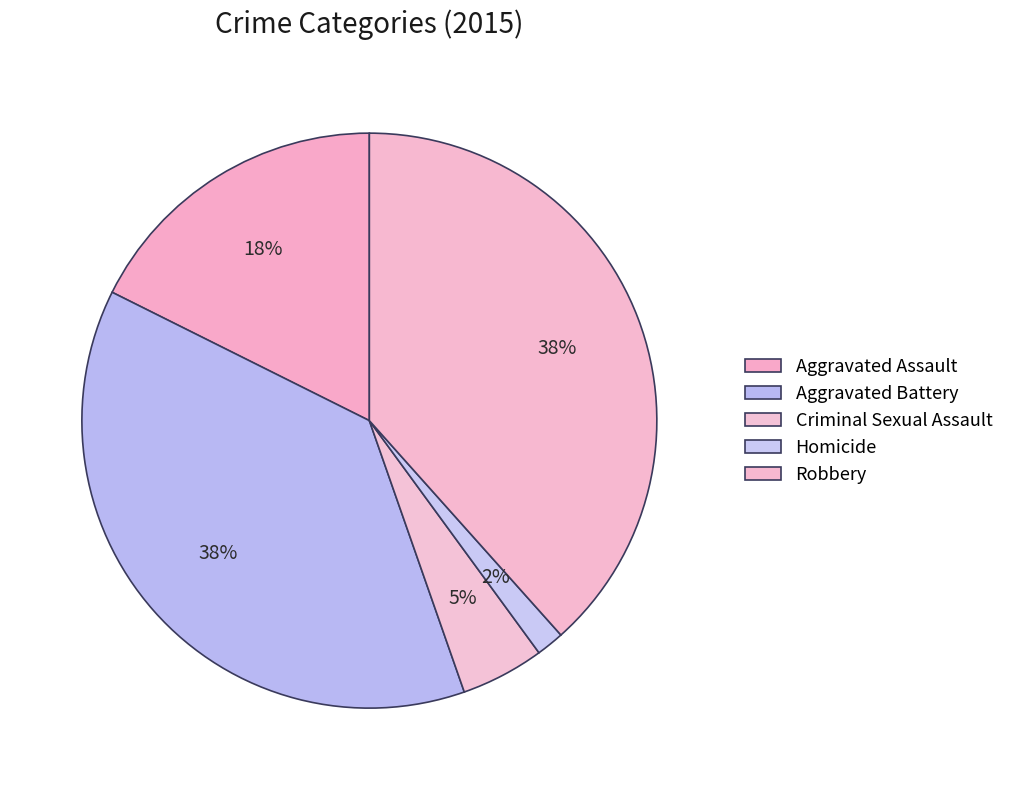

Does any single category account for the majority?

No